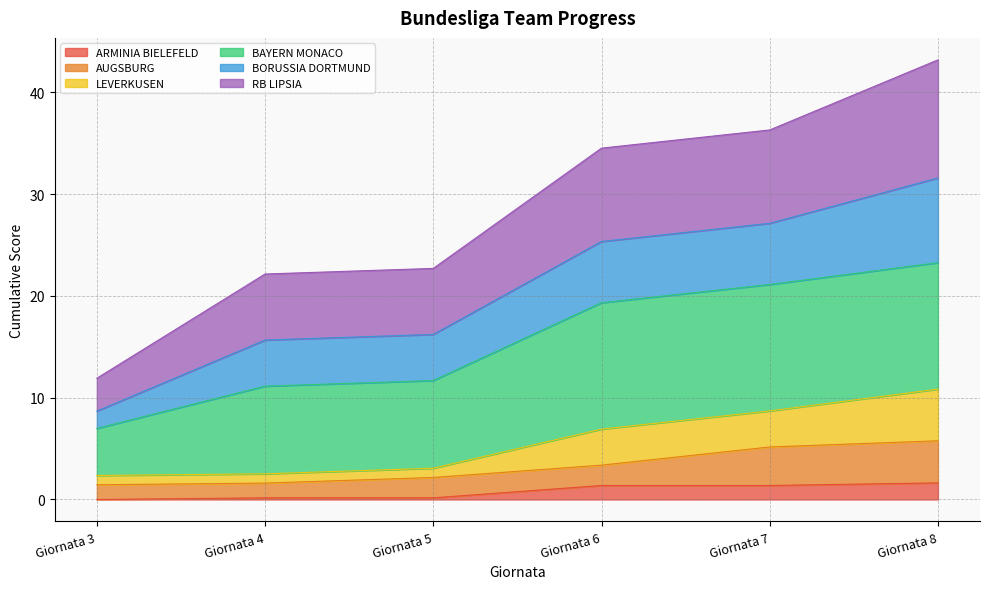

Which has a higher value, Giornata 3 or Giornata 4?

Giornata 4